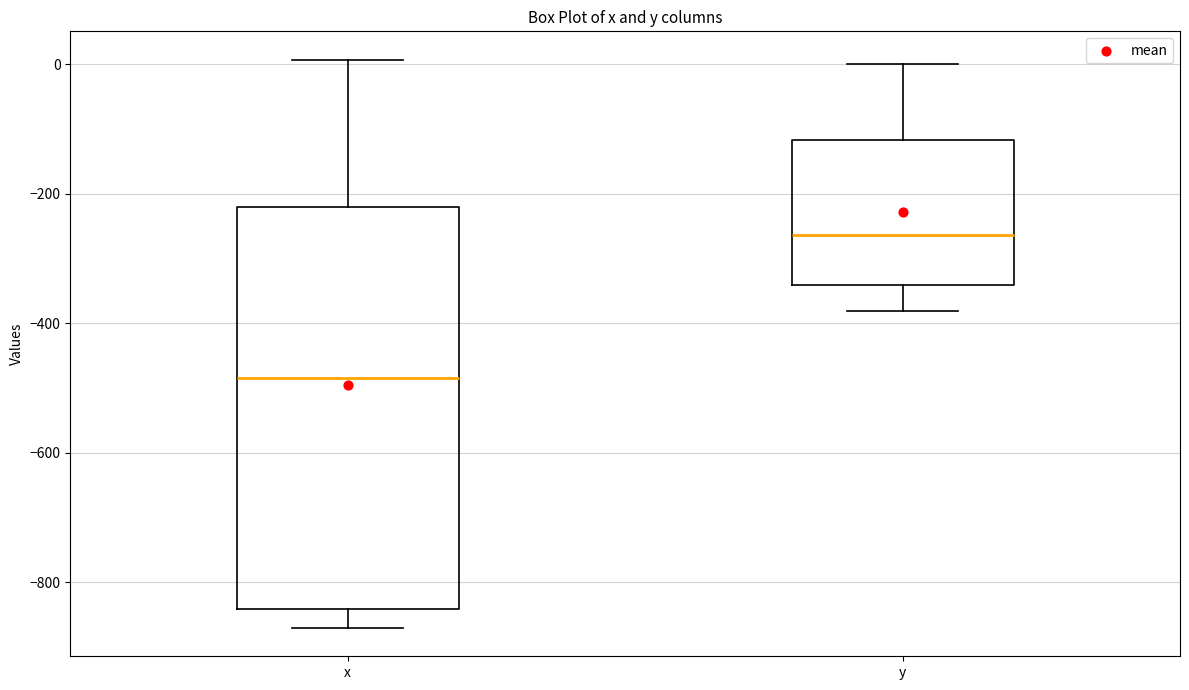

Which box has the highest median line?

y